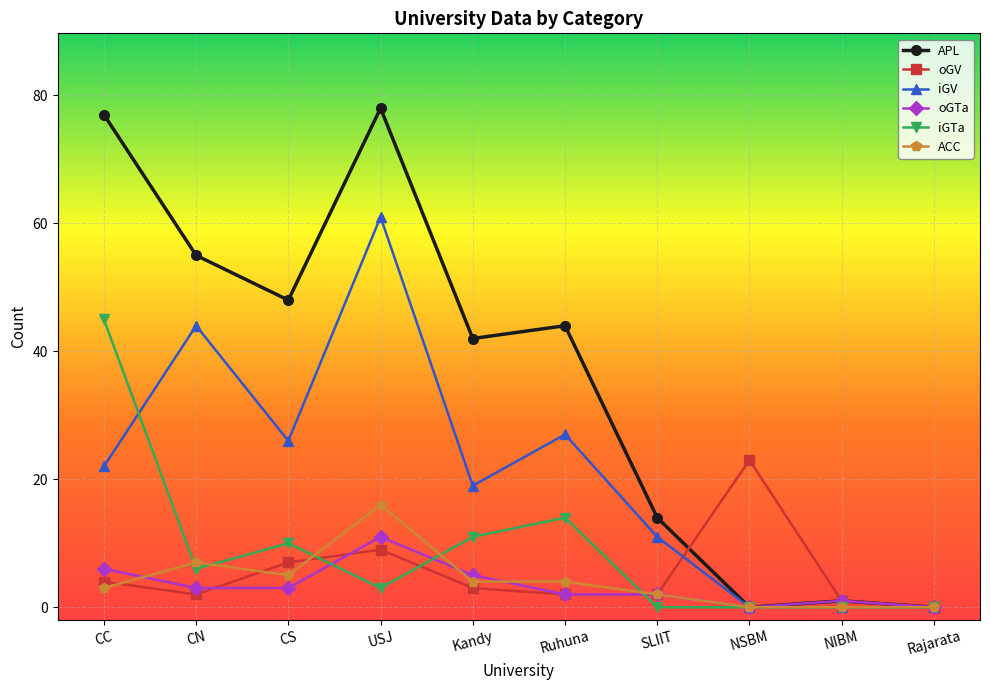

Reading left to right, list all the values displayed in this chart.

APL: 77	55	48	78	42	44	14	0	1	0
oGV: 4	2	7	9	3	2	2	23	1	0
iGV: 22	44	26	61	19	27	11	0	0	0
oGTa: 6	3	3	11	5	2	2	0	1	0
iGTa: 45	6	10	3	11	14	0	0	0	0
ACC: 3	7	5	16	4	4	2	0	0	0